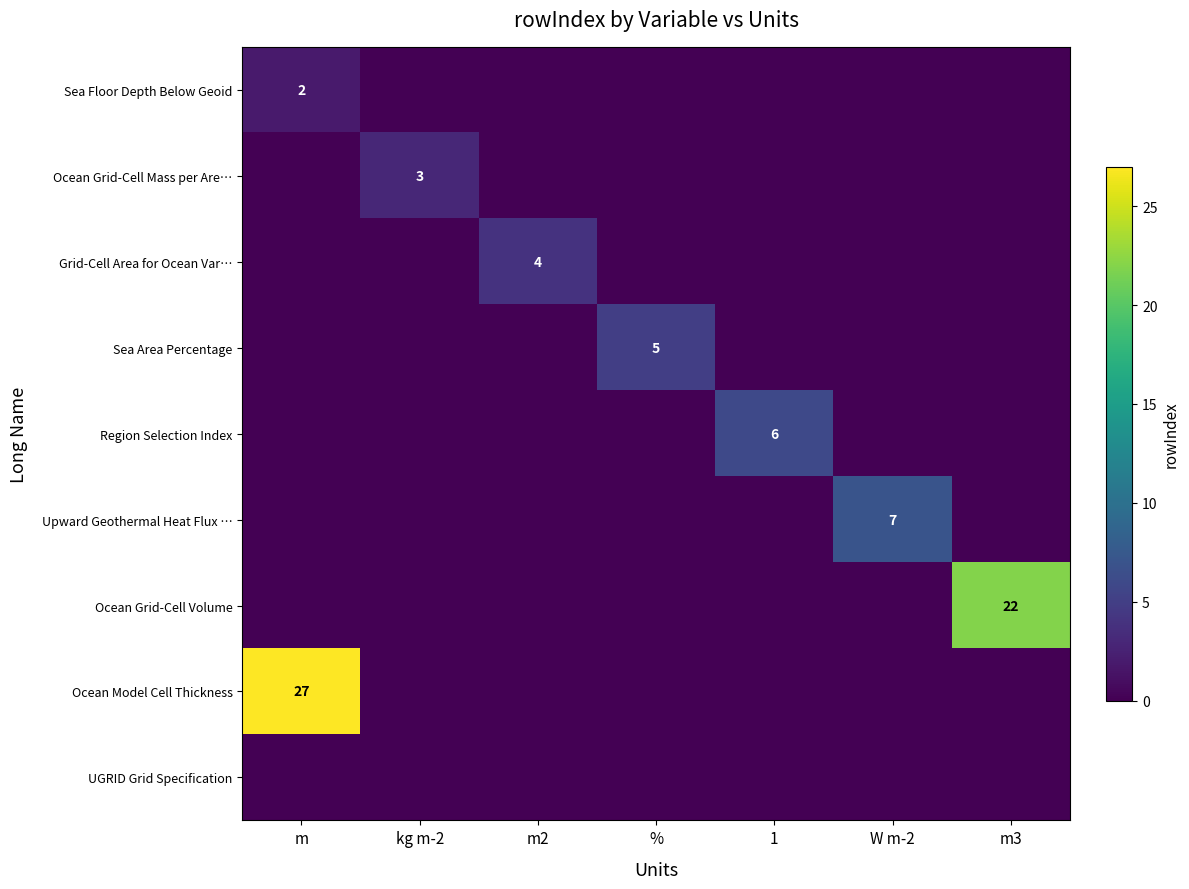

Which has a higher value, 1 or %?

1